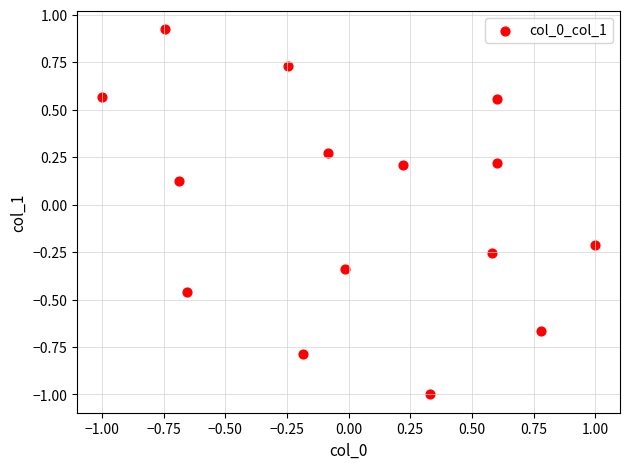

What is the range of X values (max minus min)?

2.0